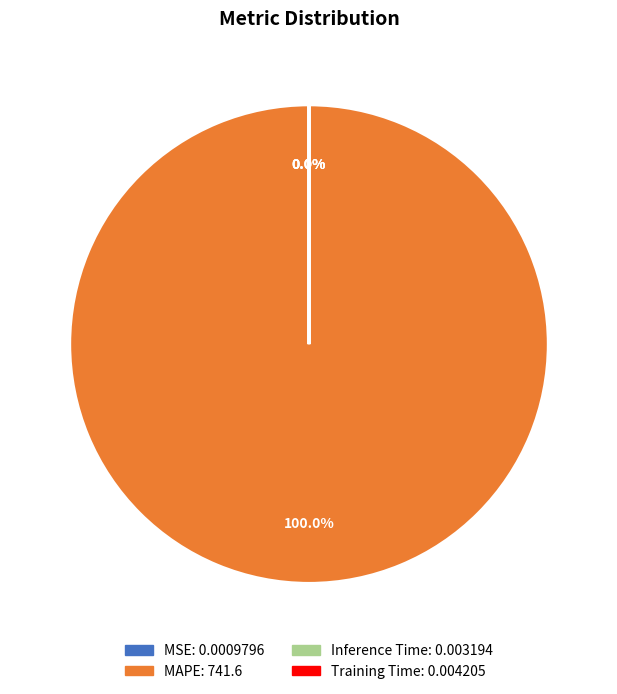

Is there a majority slice in this chart?

Yes